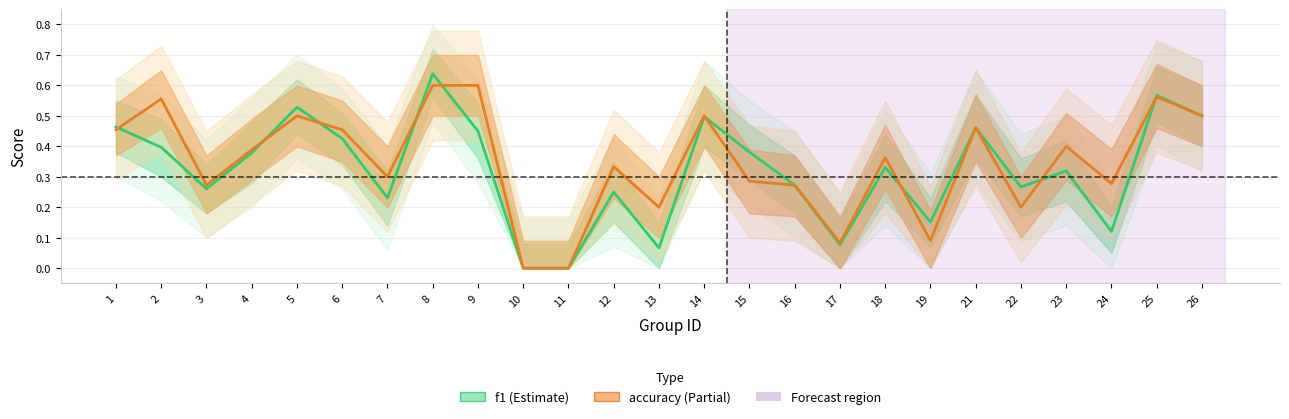

In f1, how many points are lower than both neighbors (excluding endpoints)?

7